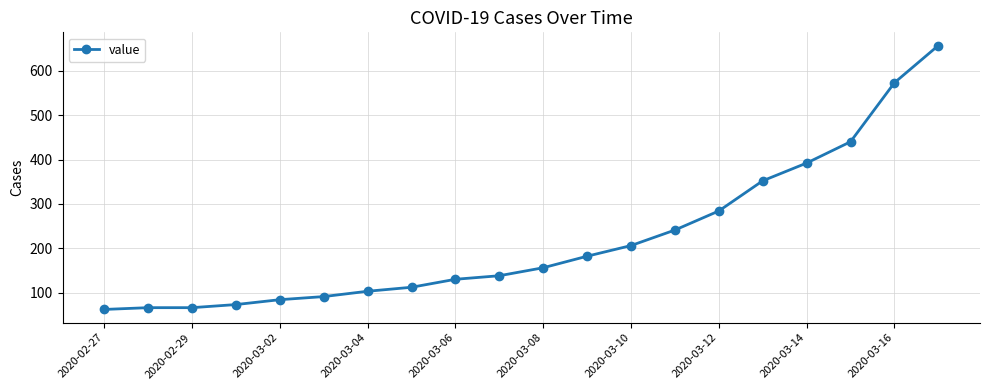

What is the smallest value displayed?

62